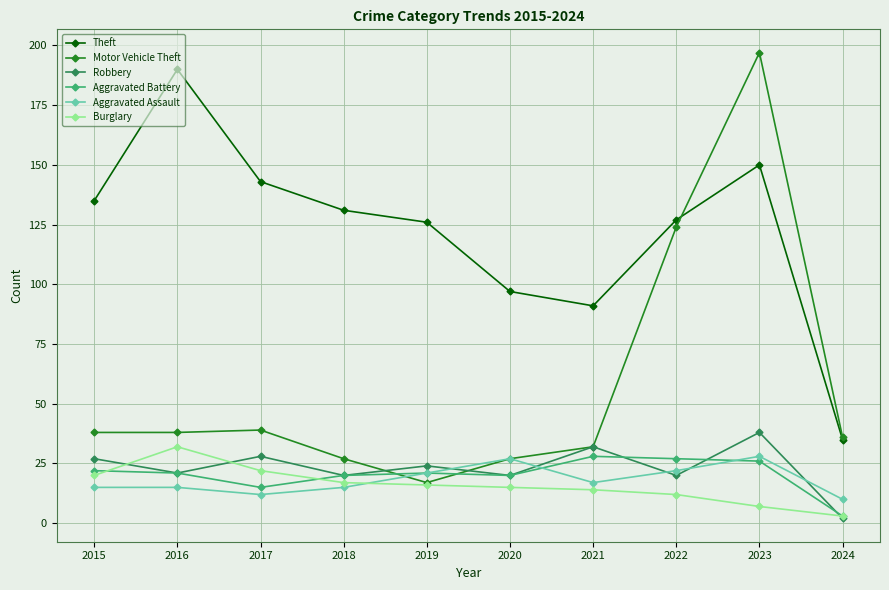

Is the value of Motor Vehicle Theft at 2017 greater than the value of Robbery at 2019?

Yes